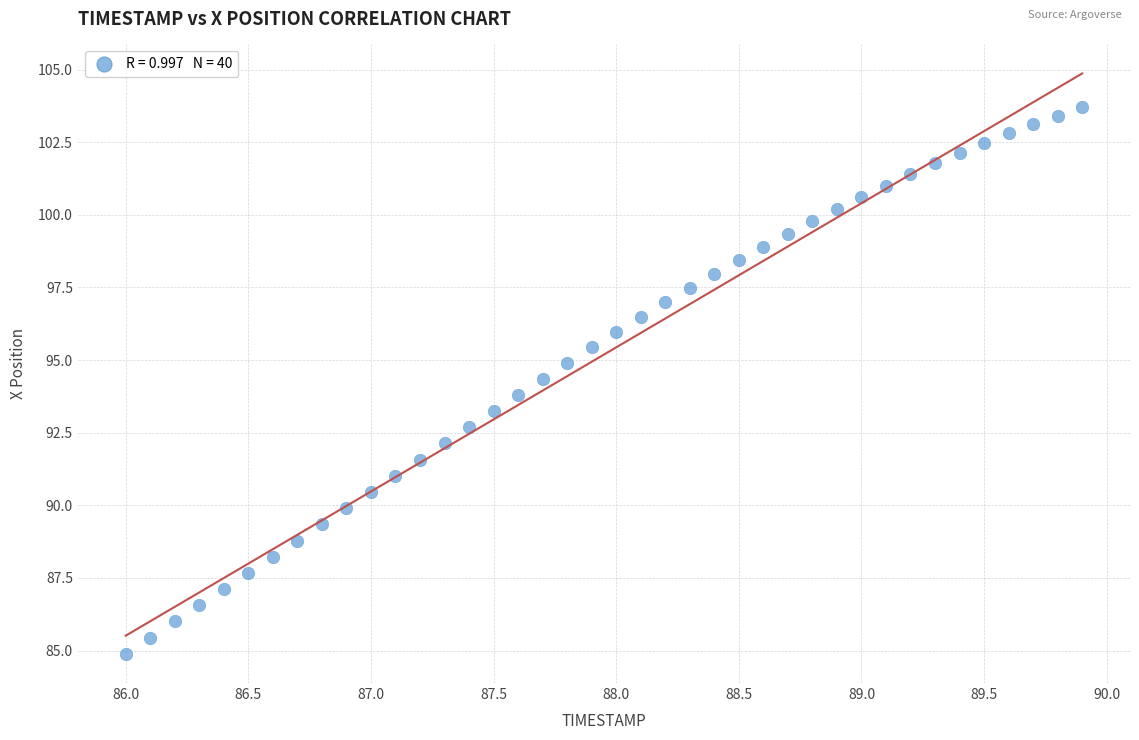

What is the range of X values (max minus min)?

3.9